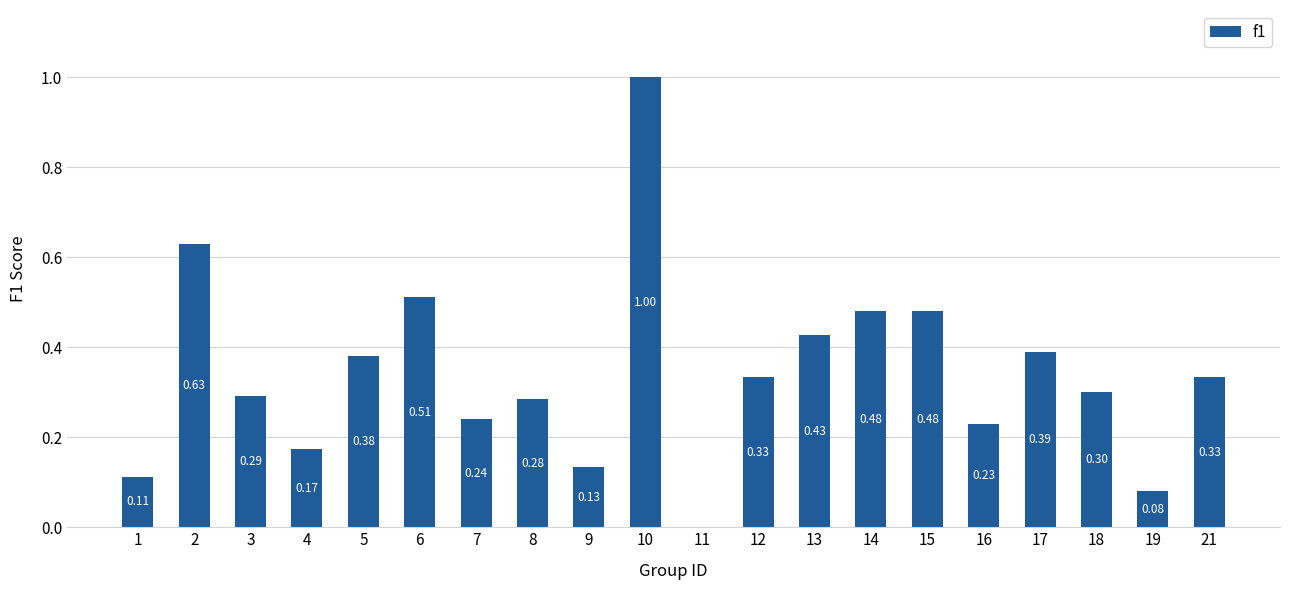

What is the sum of all values?

6.8